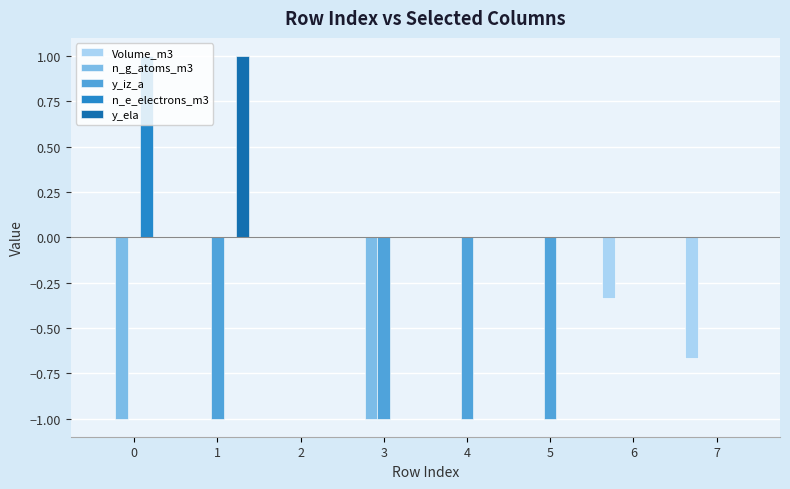

The value of n_e_electrons_m3 at 7 is 0.0. True or false?

True